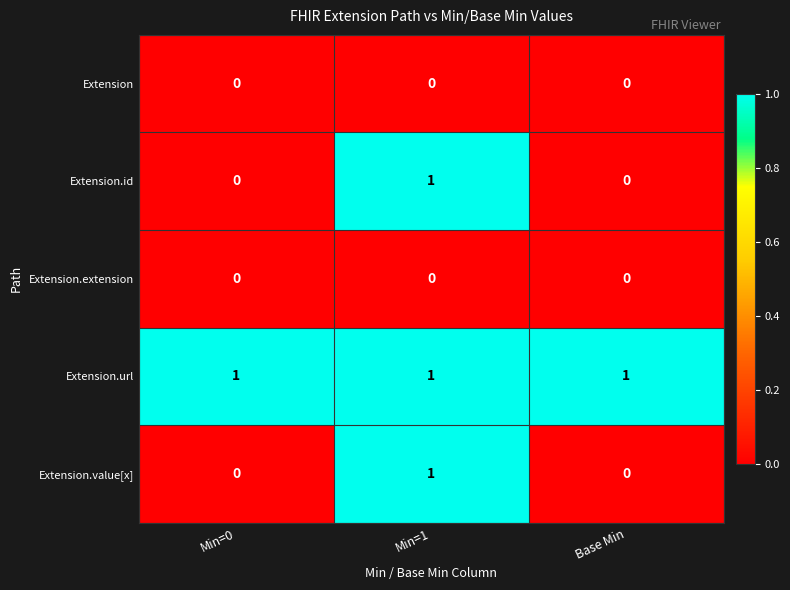

Reading right to left, transcribe all the data shown in this chart.

Extension: Base Min=0	Min=1=0	Min=0=0
Extension.id: Base Min=0	Min=1=1	Min=0=0
Extension.extension: Base Min=0	Min=1=0	Min=0=0
Extension.url: Base Min=1	Min=1=1	Min=0=1
Extension.value[x]: Base Min=0	Min=1=1	Min=0=0